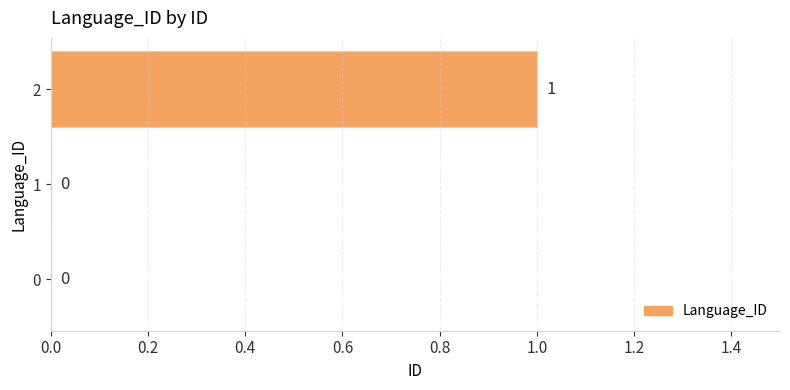

The value at 0 is 0. True or false?

True